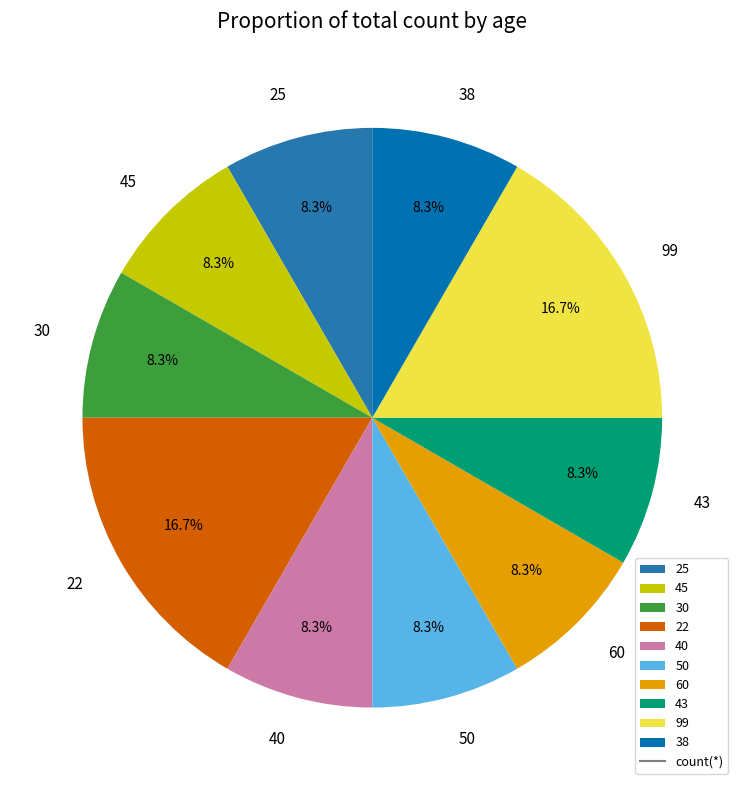

Approximately how many times larger is the value at 40 compared to 30?

1.0